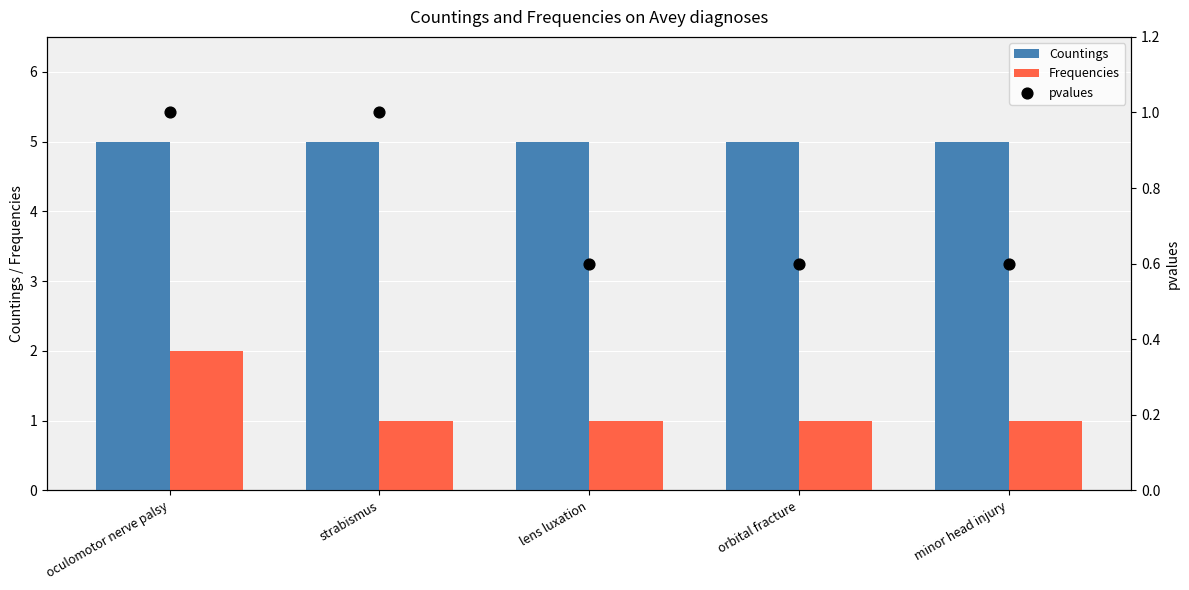

At how many categories does at least one series exceed 3?

5